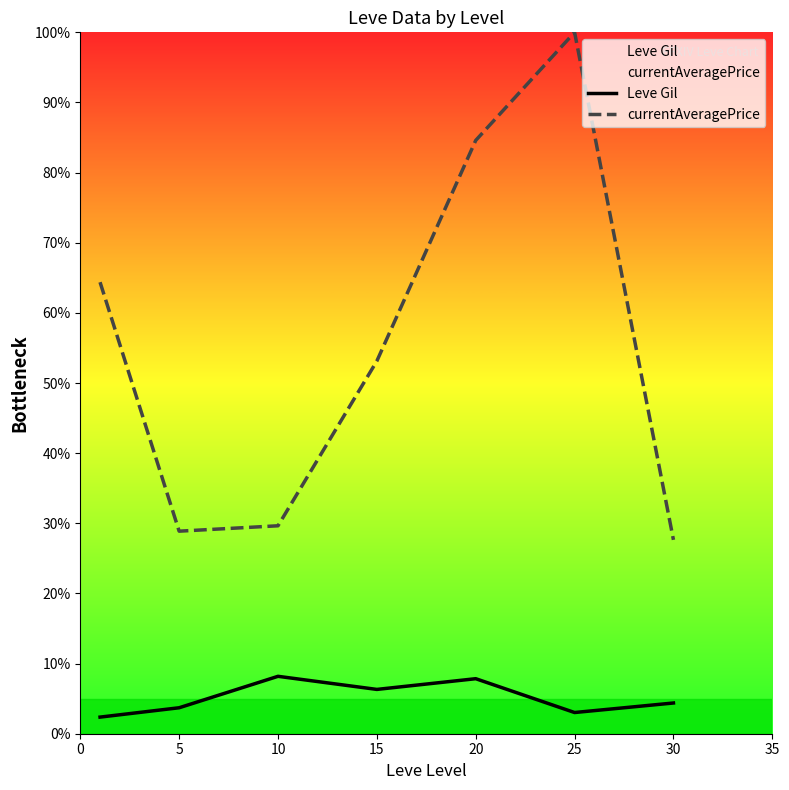

Where is Leve Gil nearest to the value 5?

30